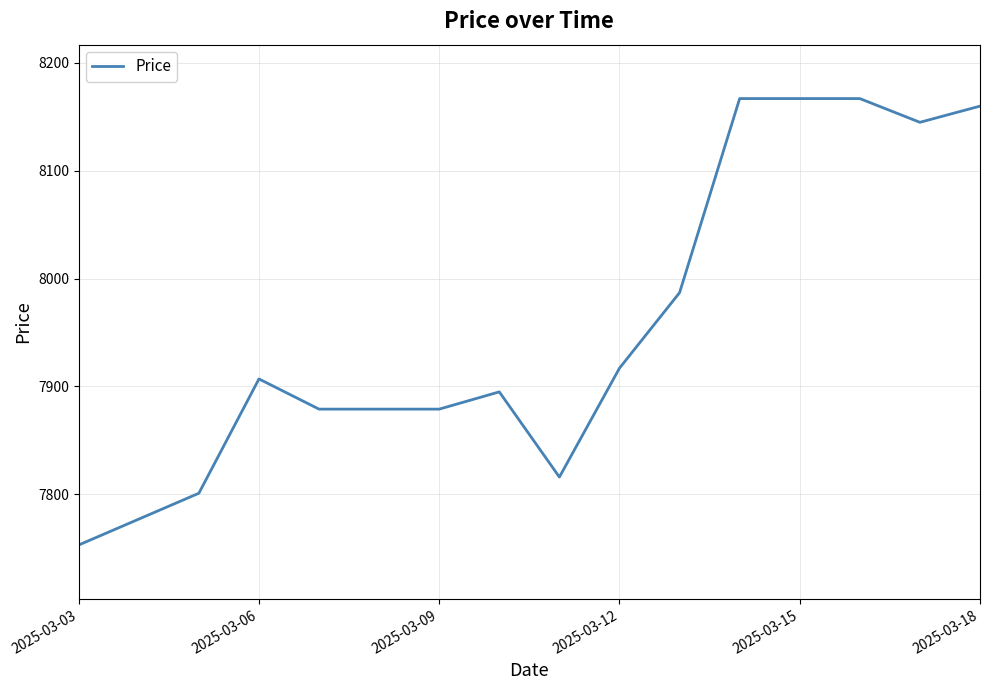

What is the smallest value displayed?

7753